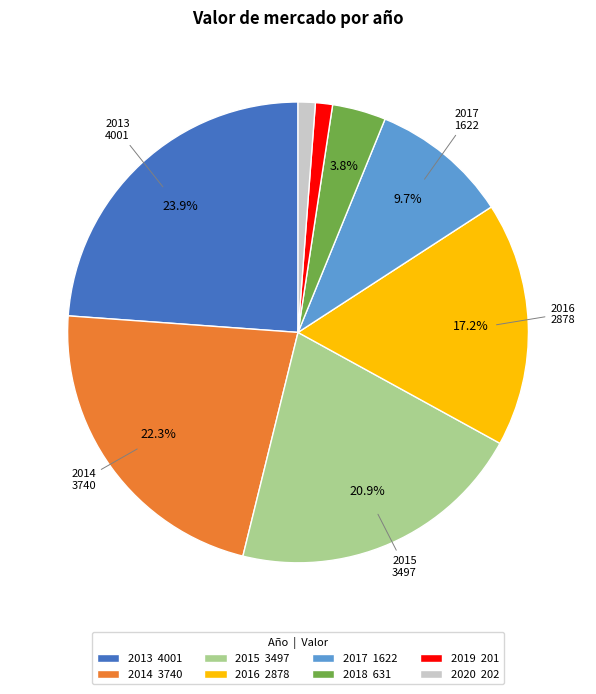

To the nearest percent, what percentage of the pie is 2016?

17%